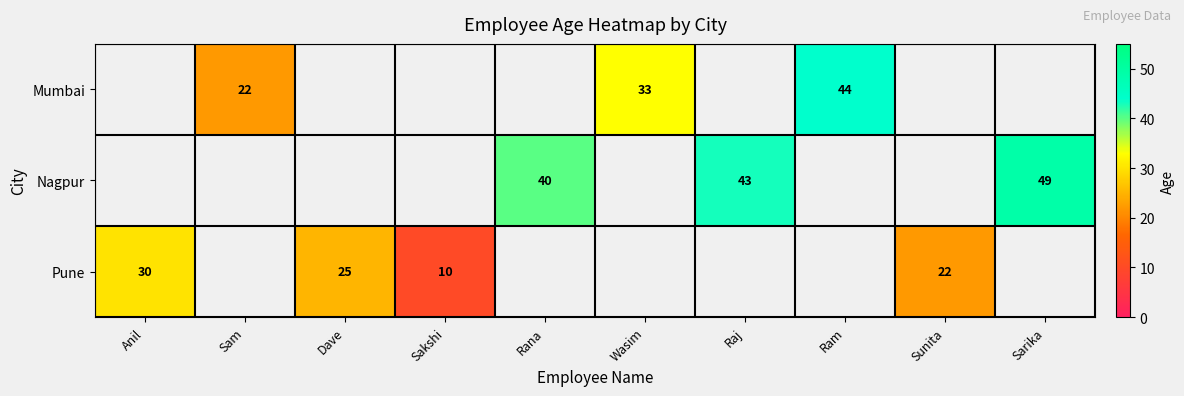

Is the value of Nagpur at Raj greater than the value of Pune at Anil?

Yes